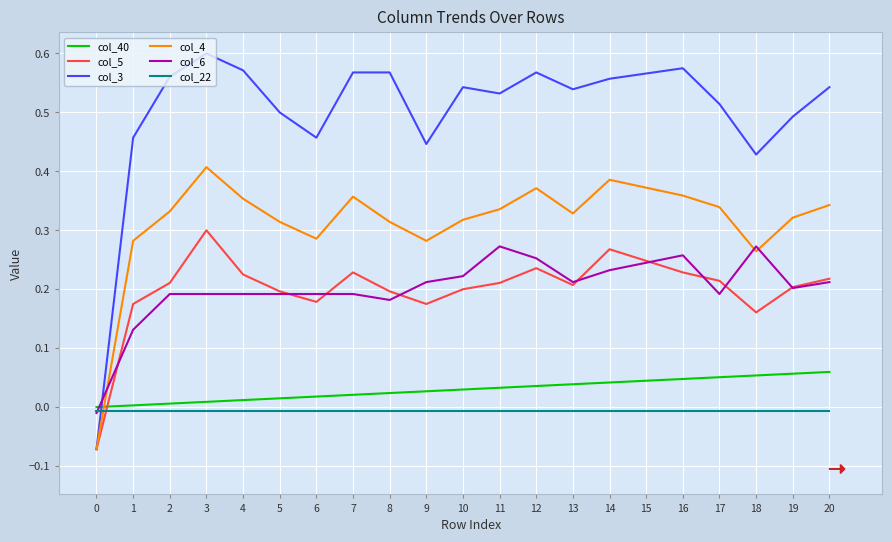

What are all the series names shown in the legend?

col_40, col_5, col_3, col_4, col_6, col_22